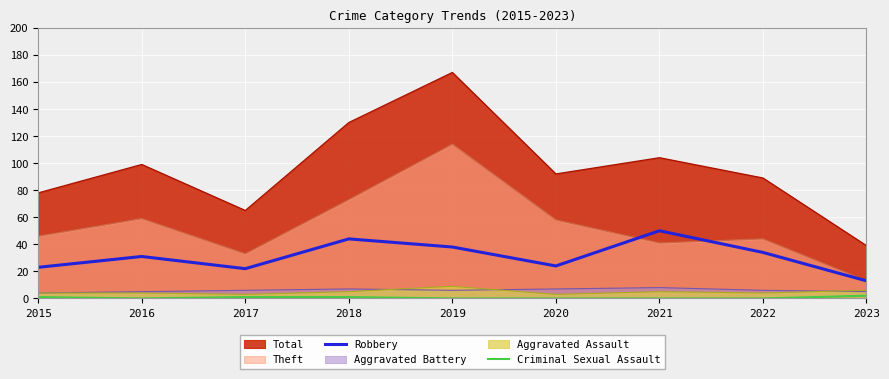

At 2017, list the series in order from largest to smallest.

Total, Theft, Robbery, Aggravated Battery, Aggravated Assault, Criminal Sexual Assault